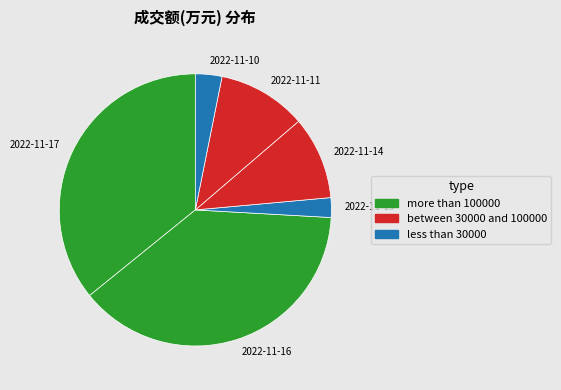

Do 2022-11-14 and 2022-11-16 together represent more than half of the pie?

No